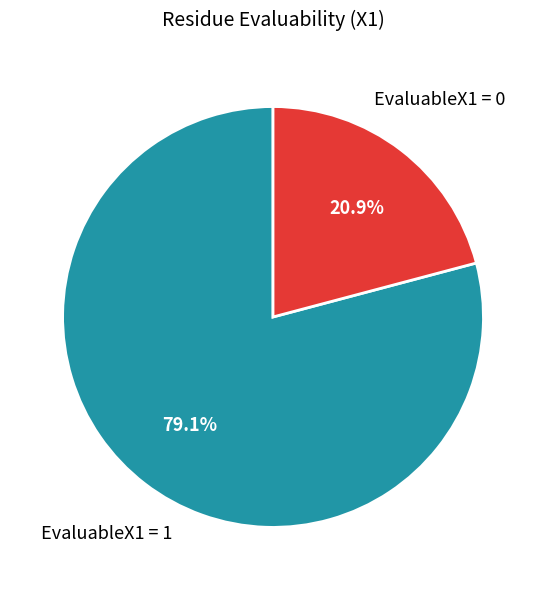

Does any single category account for the majority?

Yes